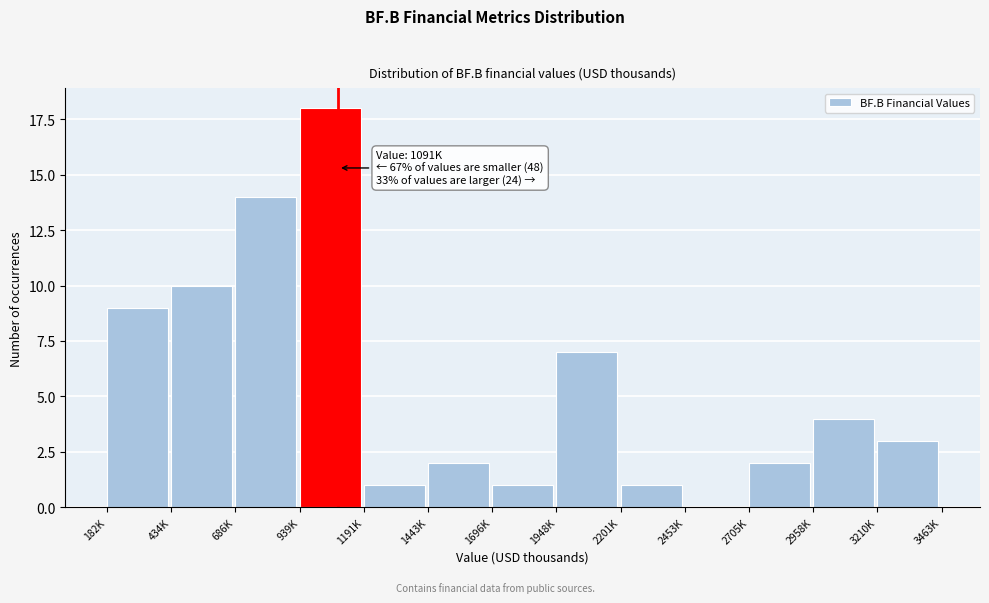

Reading left to right, list all the values displayed in this chart.

182K=9	434K=10	686K=14	939K=18	1191K=1	1443K=2	1696K=1	1948K=7	2201K=1	2453K=0	2705K=2	2958K=4	3210K=3